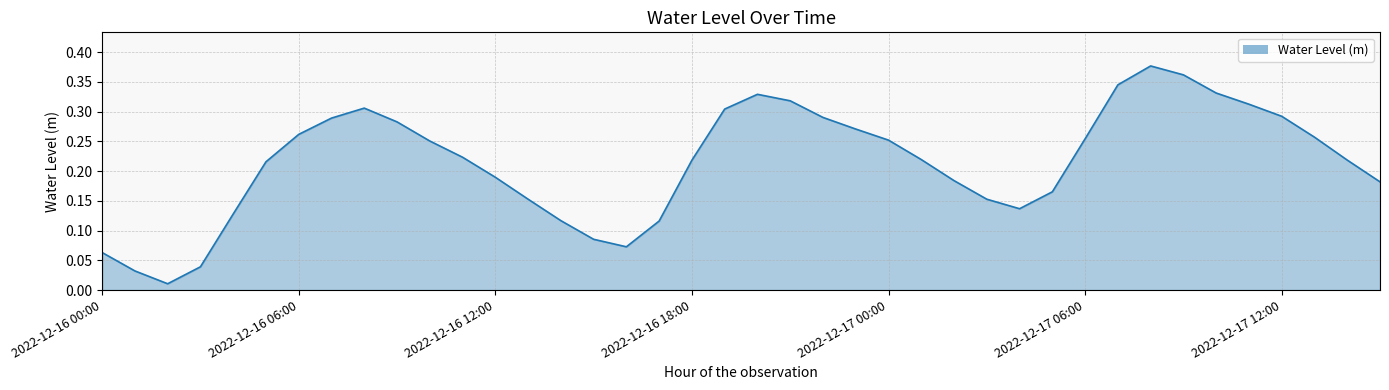

Does the chart have visible grid lines?

Yes